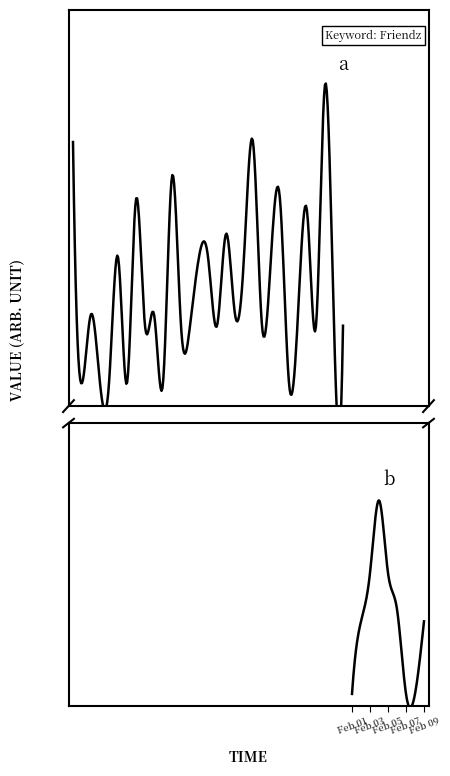

The chart shows a value of 0 at 2014/01/05. True or false?

True